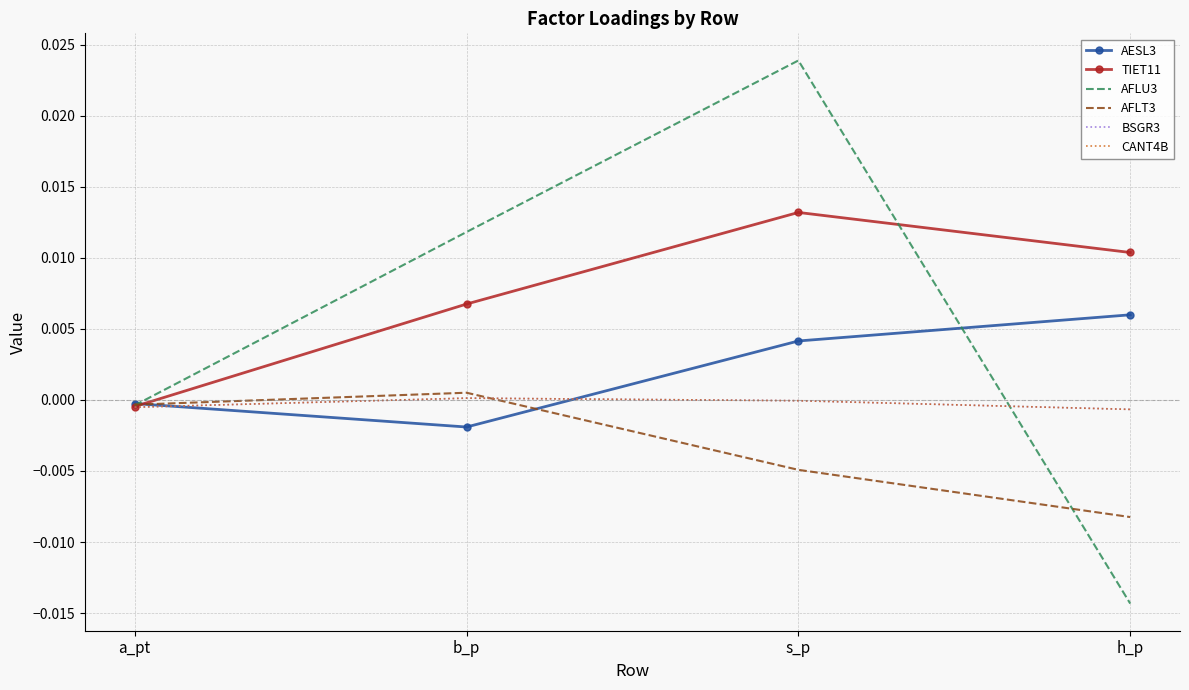

Which series has the widest spread of values?

AFLU3